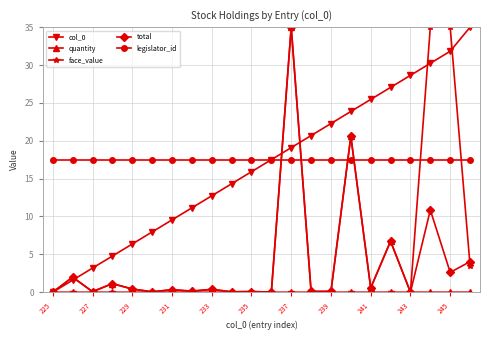

True or false: total has more than 2 points higher than both neighbors.

True